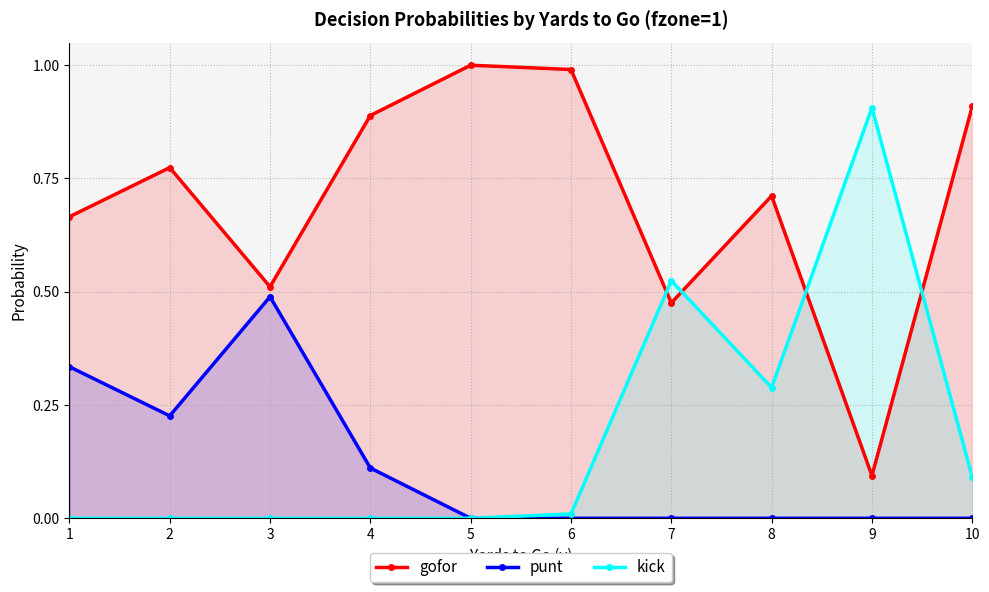

Rank the series by their maximum value, from highest to lowest.

gofor, kick, punt